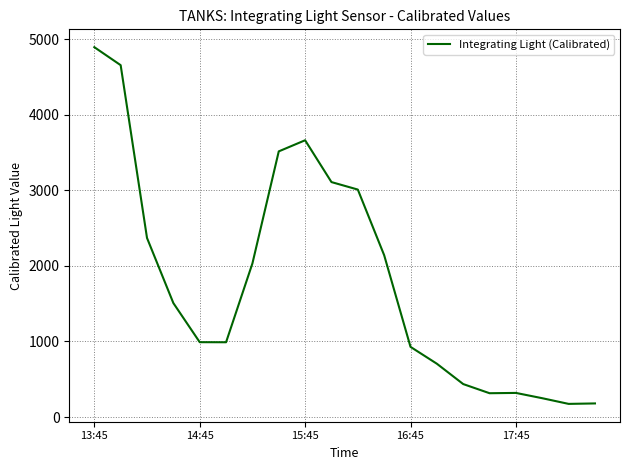

What is the minimum value shown in the chart?

175